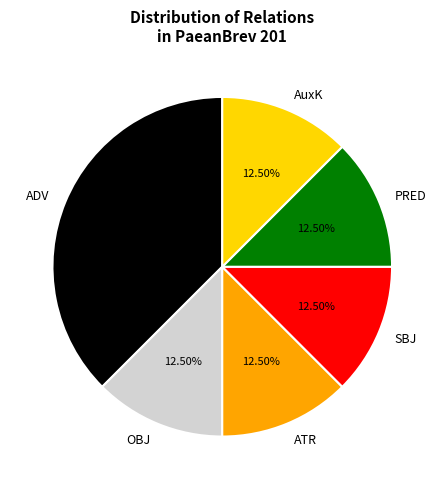

Does PRED represent more than half of the total?

No